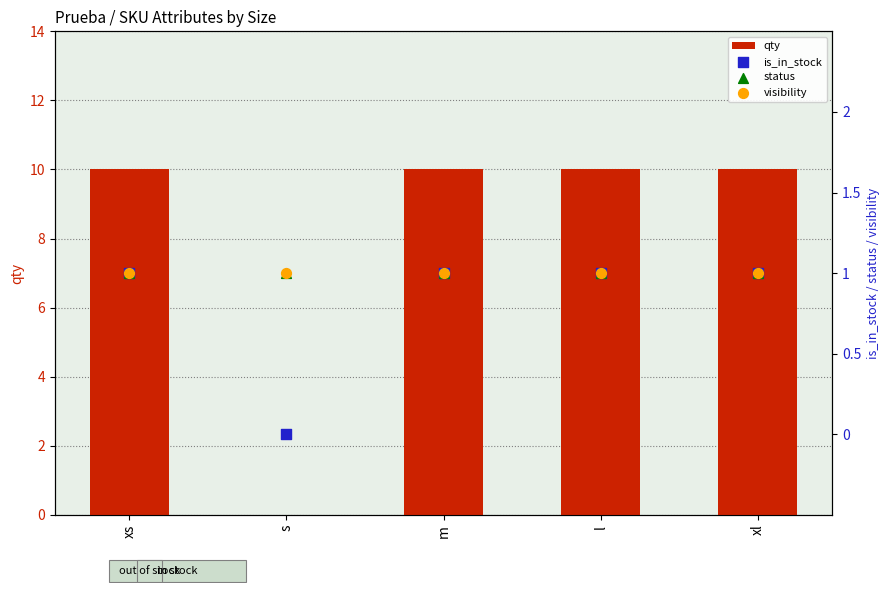

Which series has the largest Y range (max minus min)?

qty